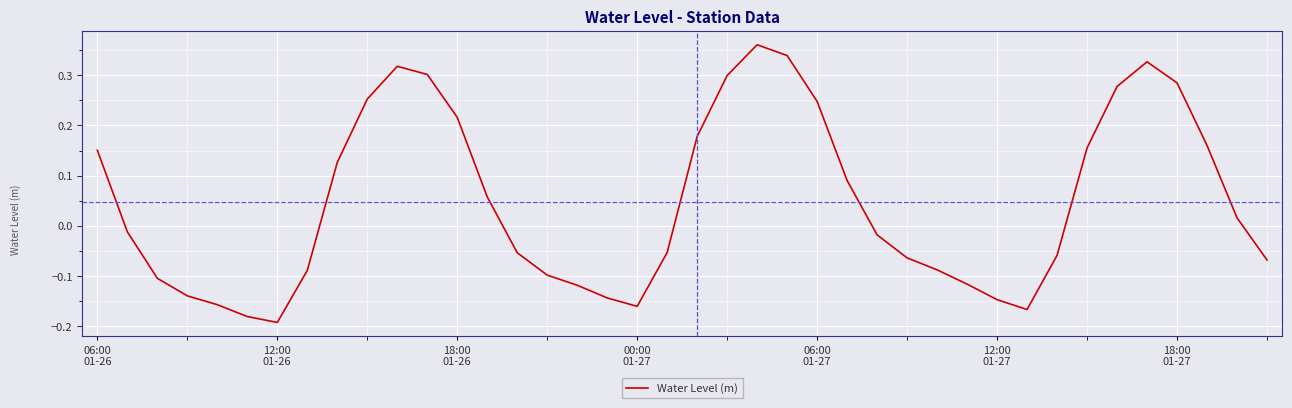

What is the difference between the maximum and minimum values?

0.6